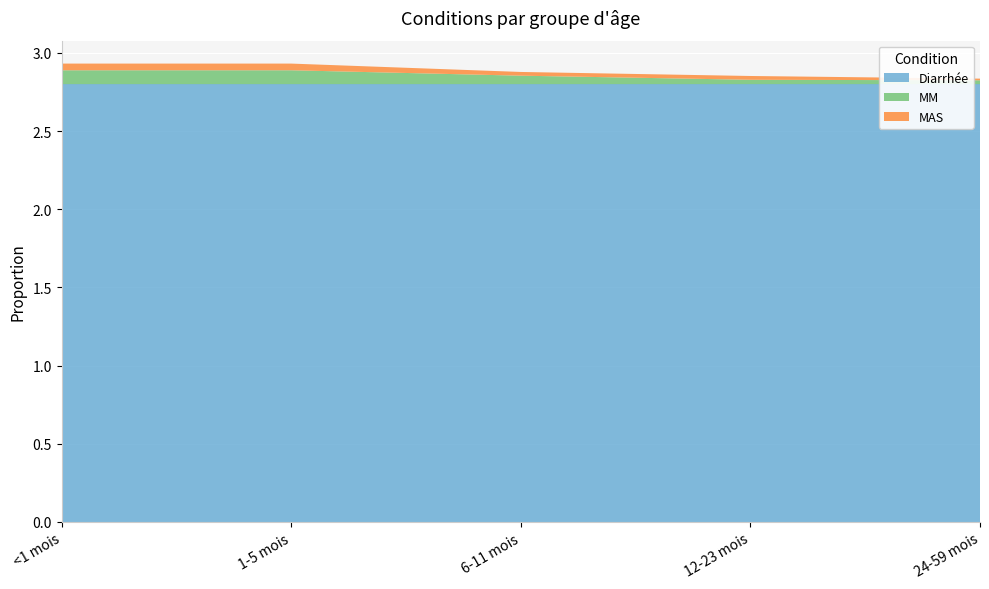

Reading right to left, transcribe all the data shown in this chart.

Diarrhée: 2.8	2.8	2.8	2.8	2.8
MM: 0.0	0.0	0.1	0.1	0.1
MAS: 0.0	0.0	0.0	0.0	0.0